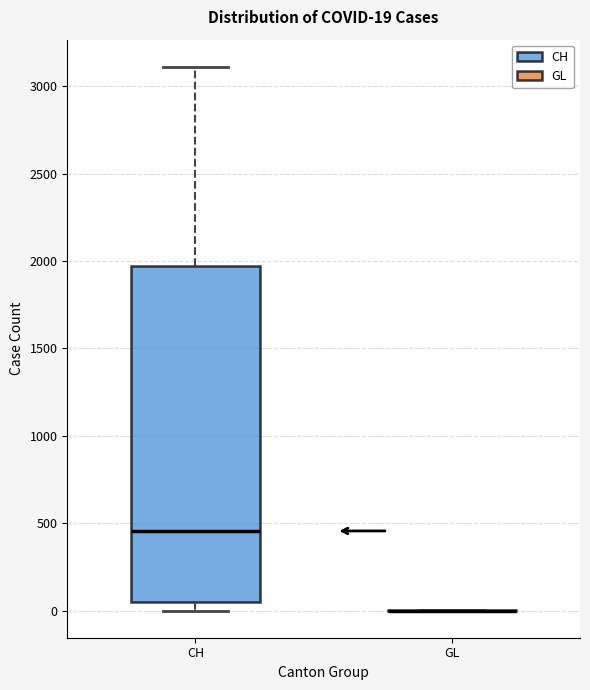

Comparing the boxes themselves (not the whiskers), which one is the tallest?

CH